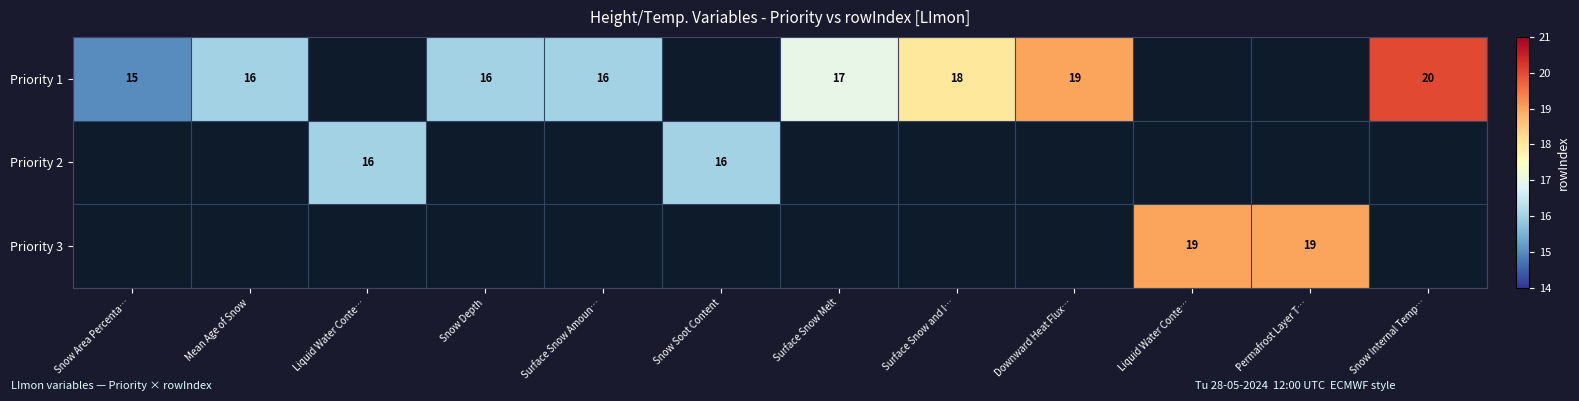

Between Surface Snow Amoun… and Downward Heat Flux…, which series saw the biggest shift?

Priority 1